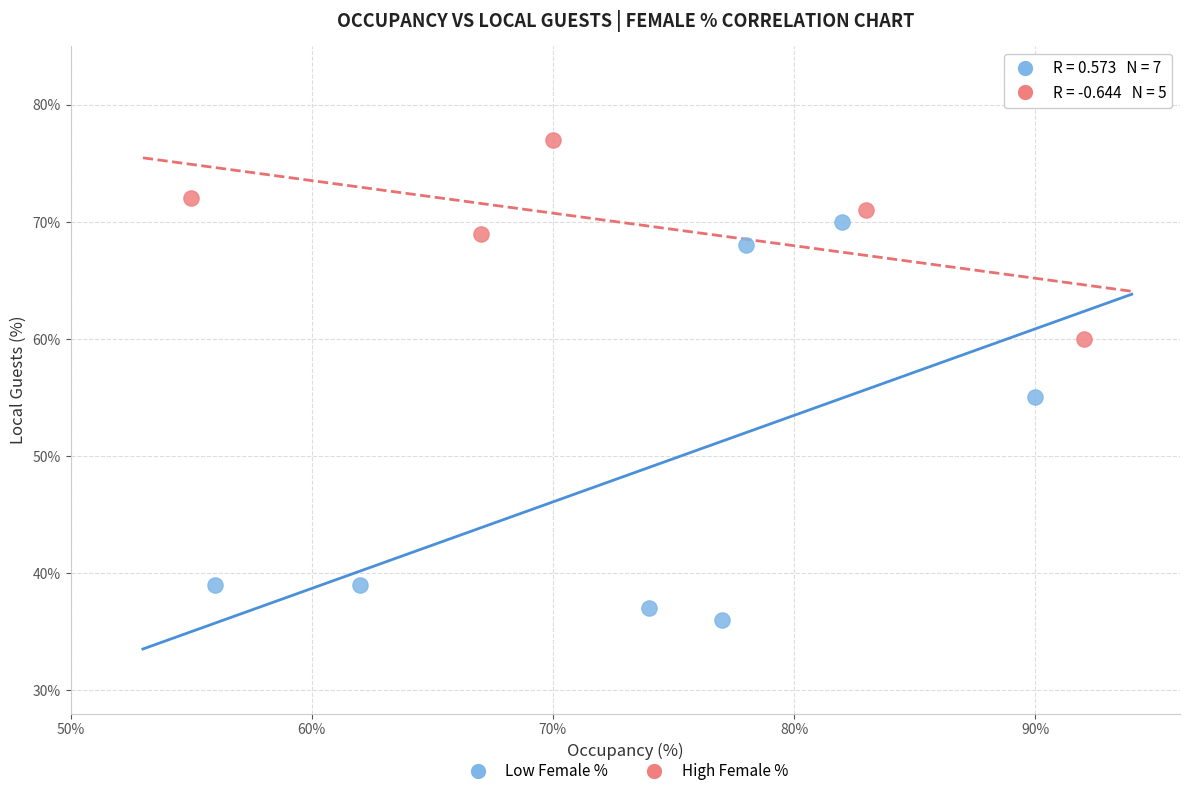

Which series contains the lowest Y value?

Low Female %